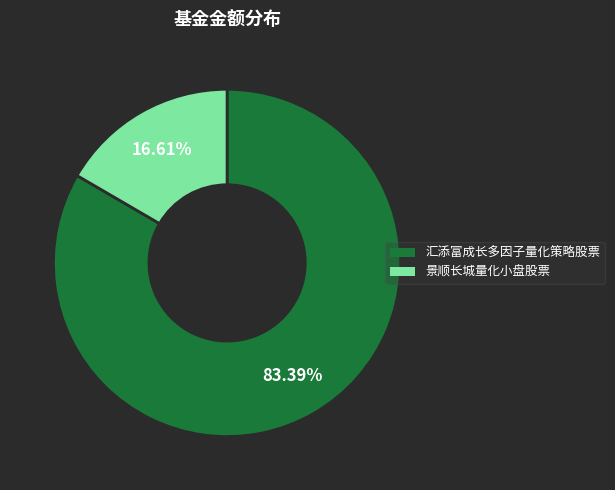

Is it true that 汇添富成长多因子量化策略股票 is 73% of the pie?

False